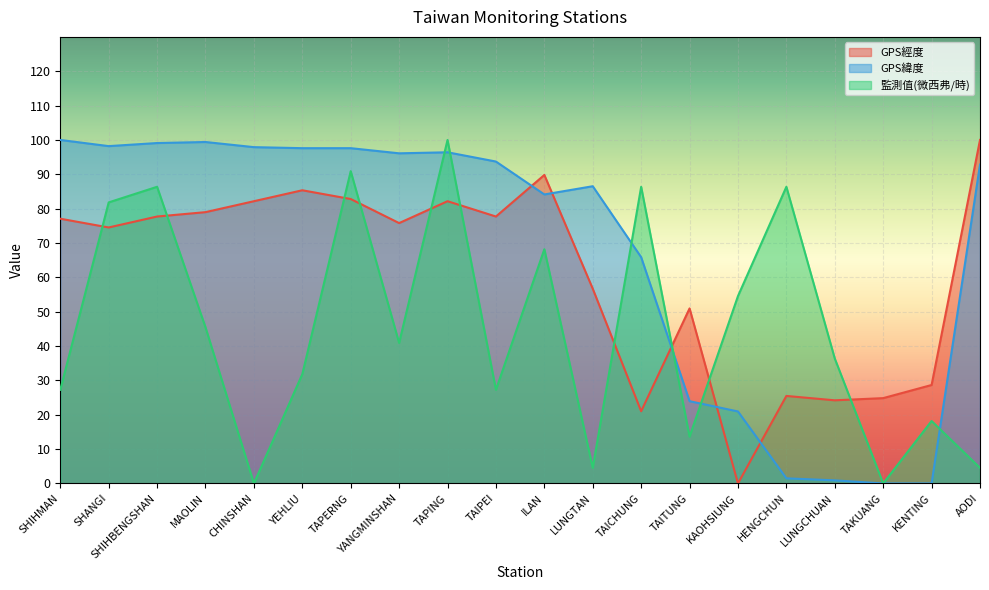

What value does the GPS經度 series have at TAPERNG?

82.8